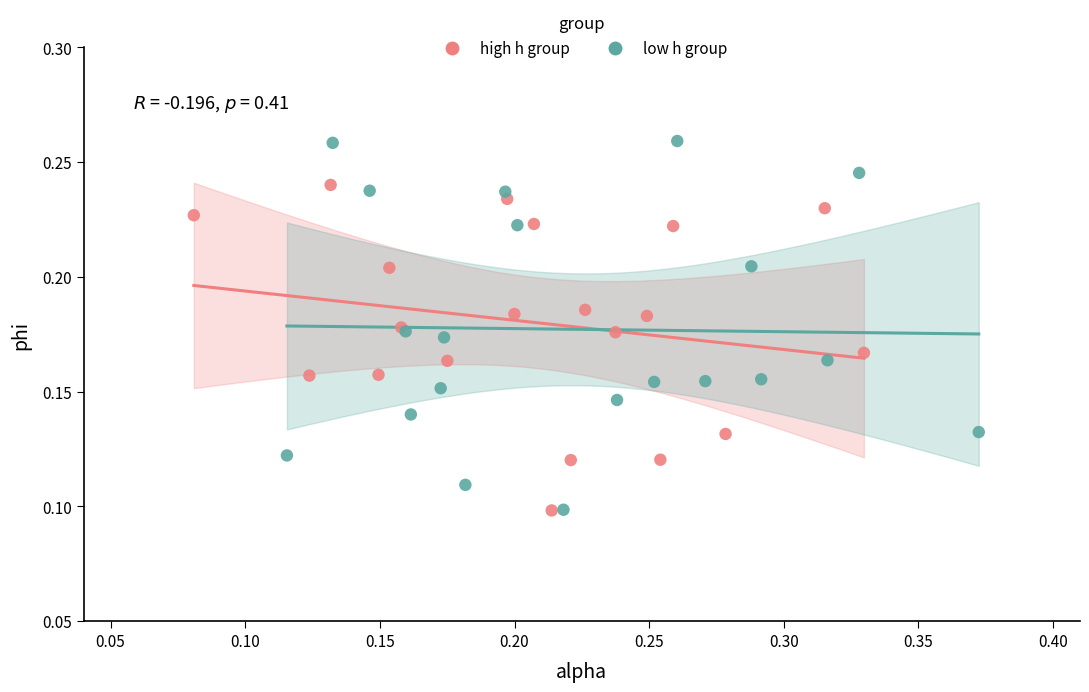

What are all the series names shown in the legend?

high h group, low h group